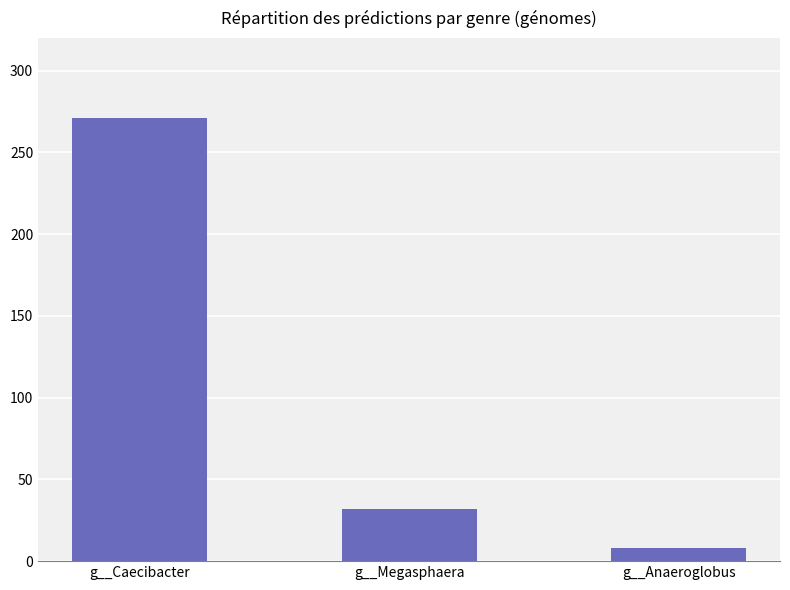

What is the ratio of the value at g__Caecibacter to the value at g__Megasphaera?

8.5